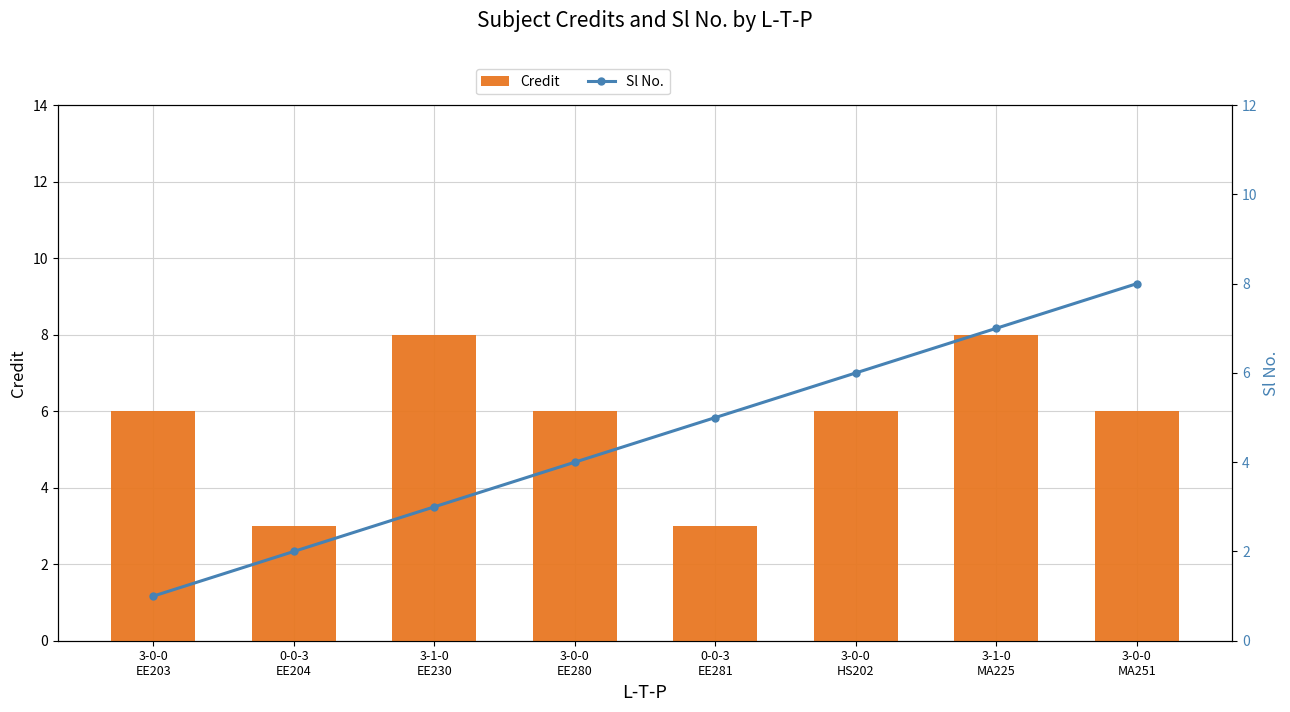

What is the smallest value displayed?

1